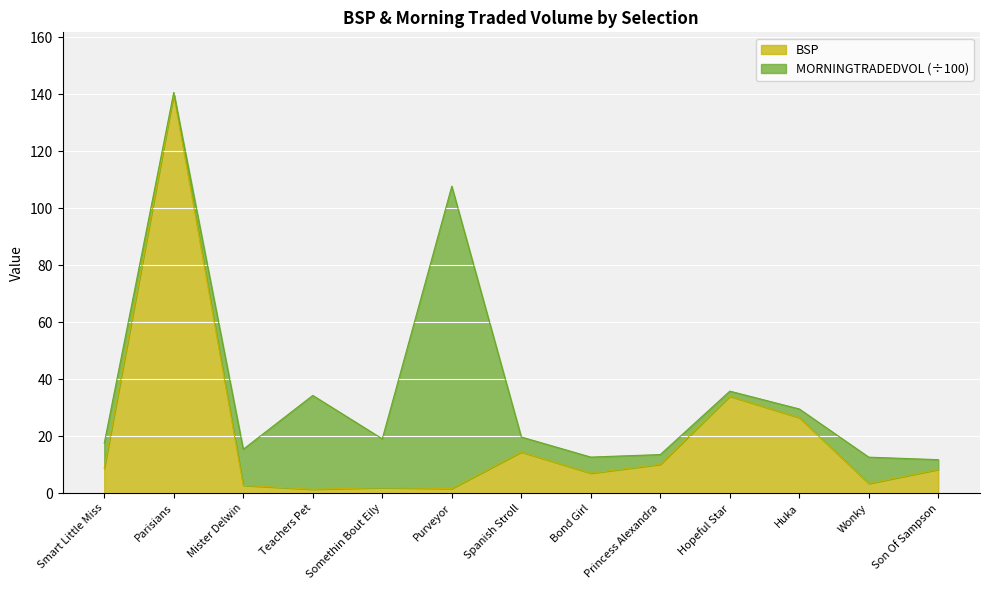

Which category has the highest value in the BSP series?

Parisians